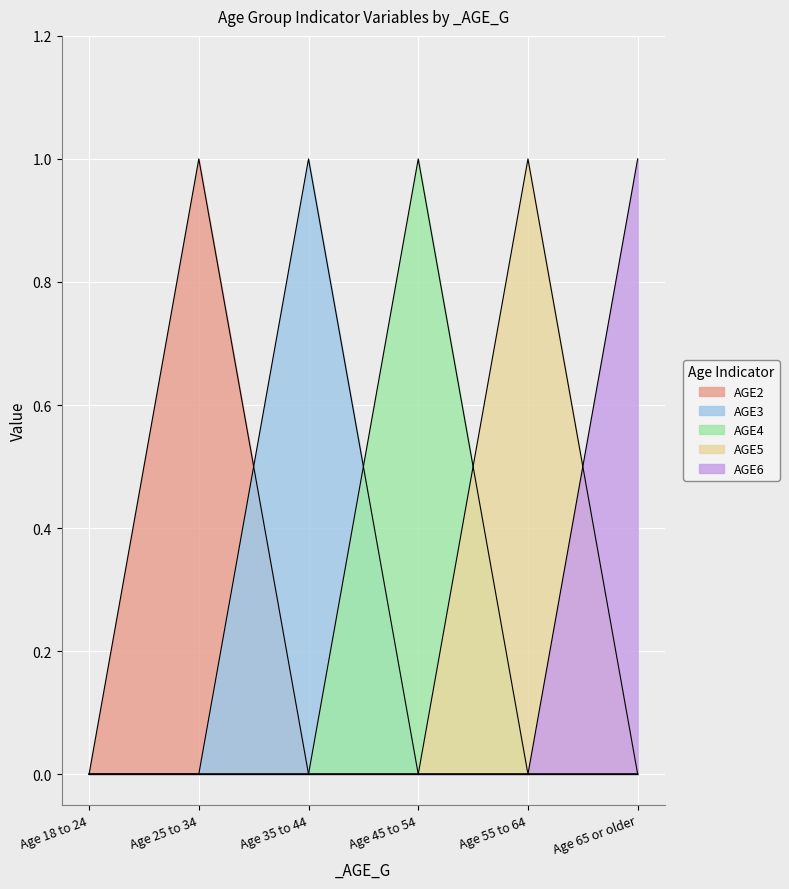

In AGE5, how many points are higher than both neighbors (excluding endpoints)?

1